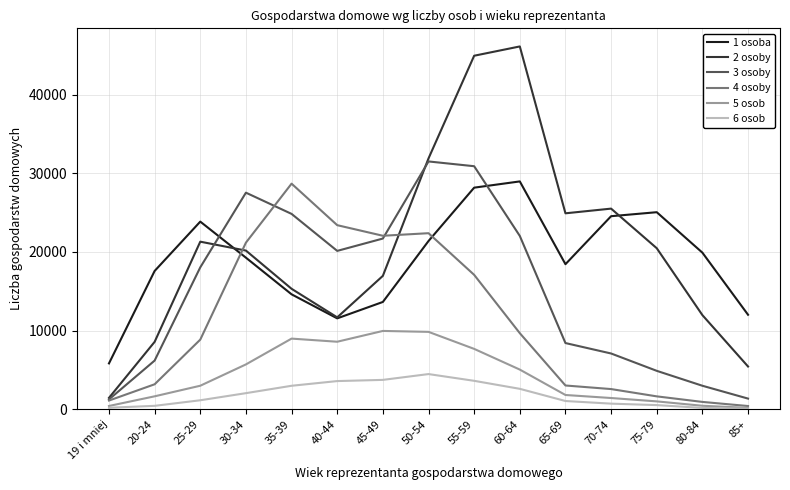

The value of 4 osoby at 75-79 is 1644. True or false?

True